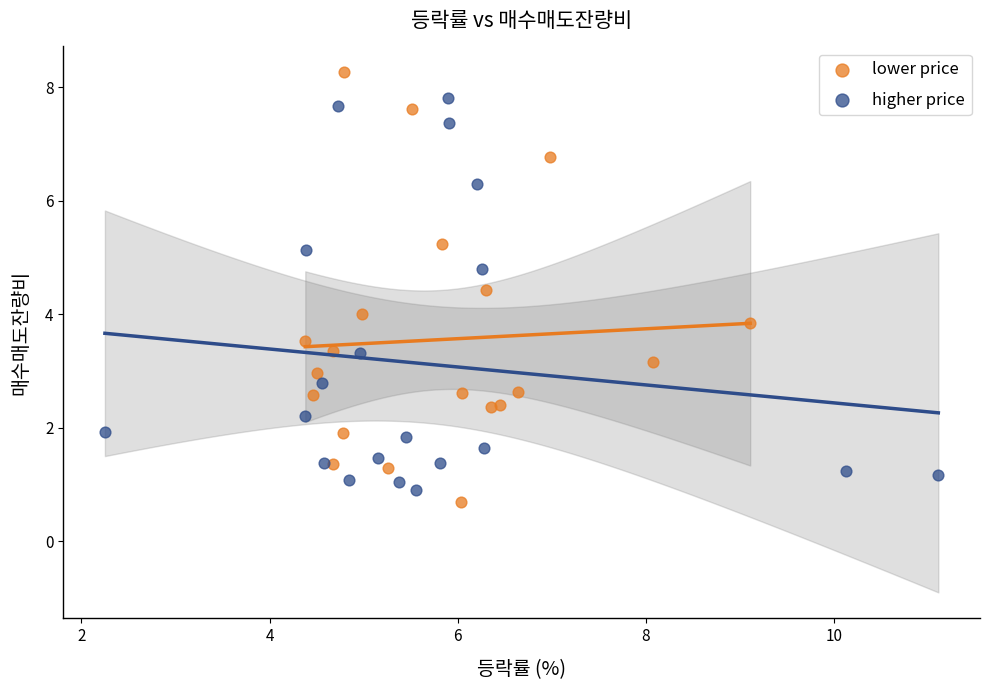

Which series contains the lowest Y value?

lower price